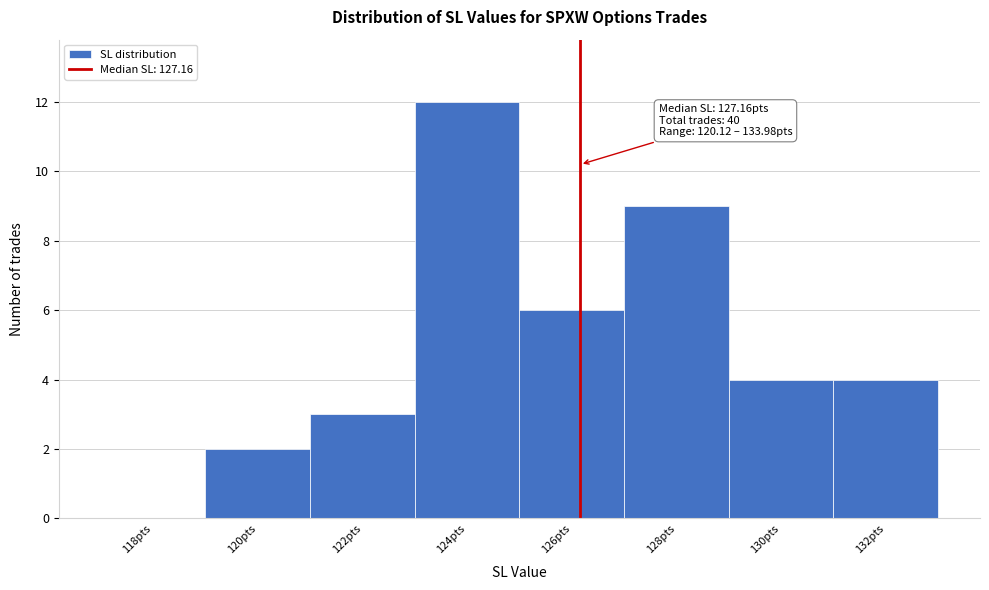

Reading left to right, list all the values displayed in this chart.

118pts=0	120pts=2	122pts=3	124pts=12	126pts=6	128pts=9	130pts=4	132pts=4